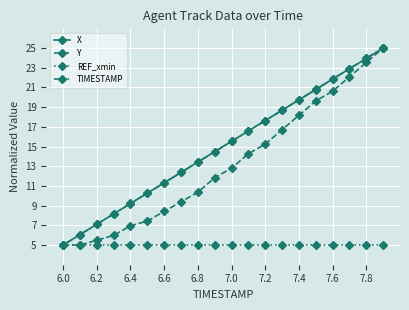

What is the minimum value for X?

5.0